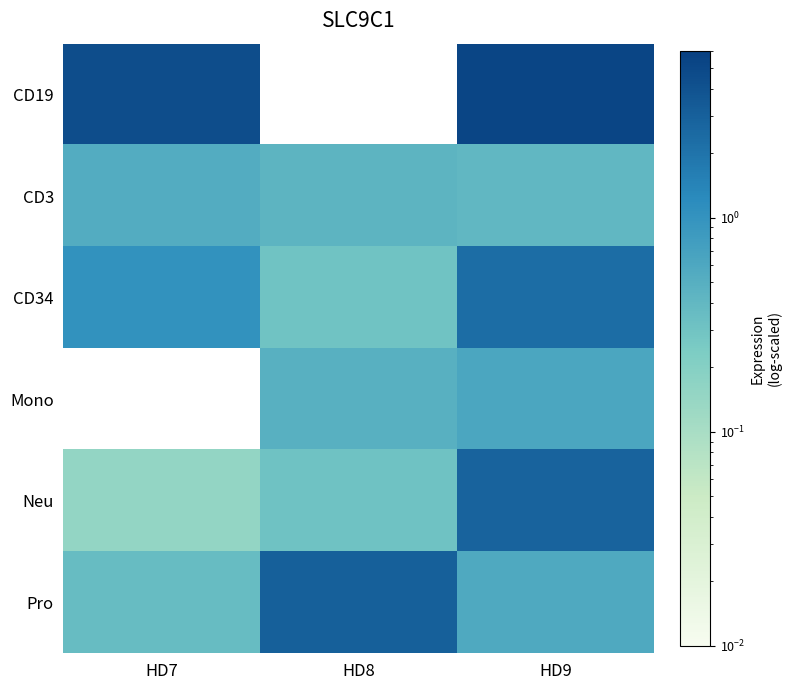

How many series are shown in this chart?

6